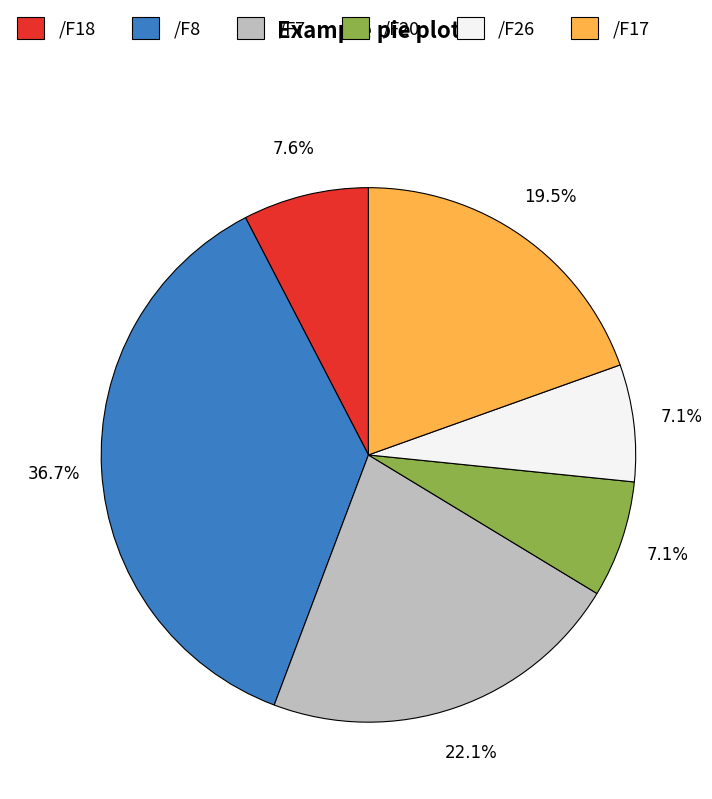

The /F8 slice represents 19% of the pie. True or false?

False